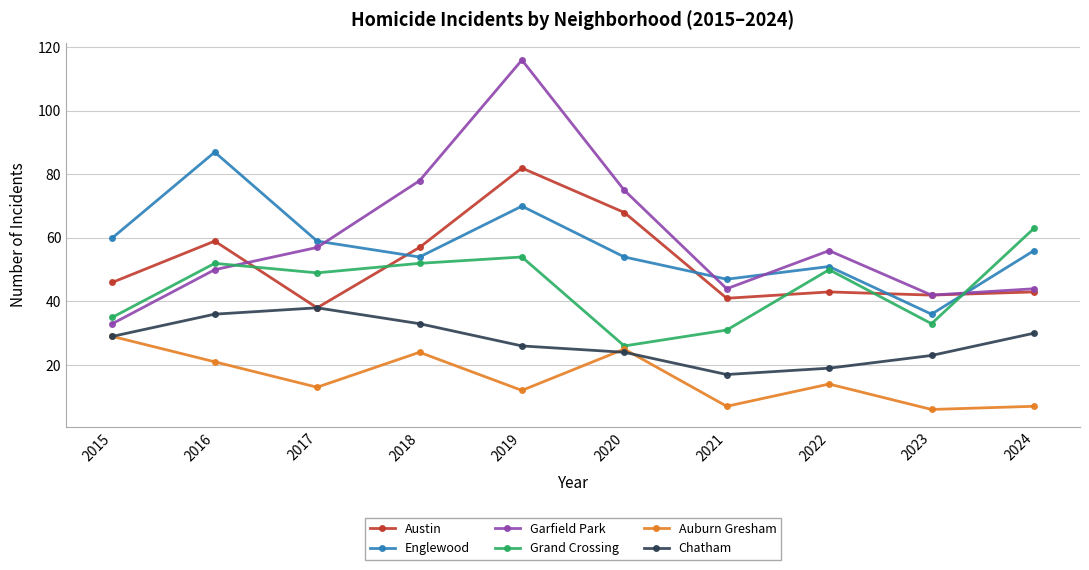

Read the Auburn Gresham value at 2017, to the nearest 5.

15